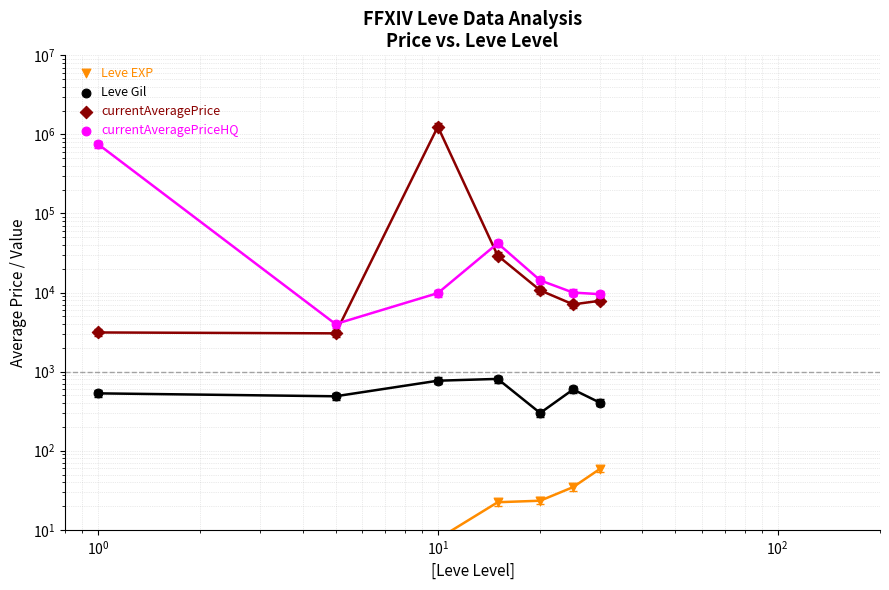

Which series reaches the maximum Y coordinate?

currentAveragePrice